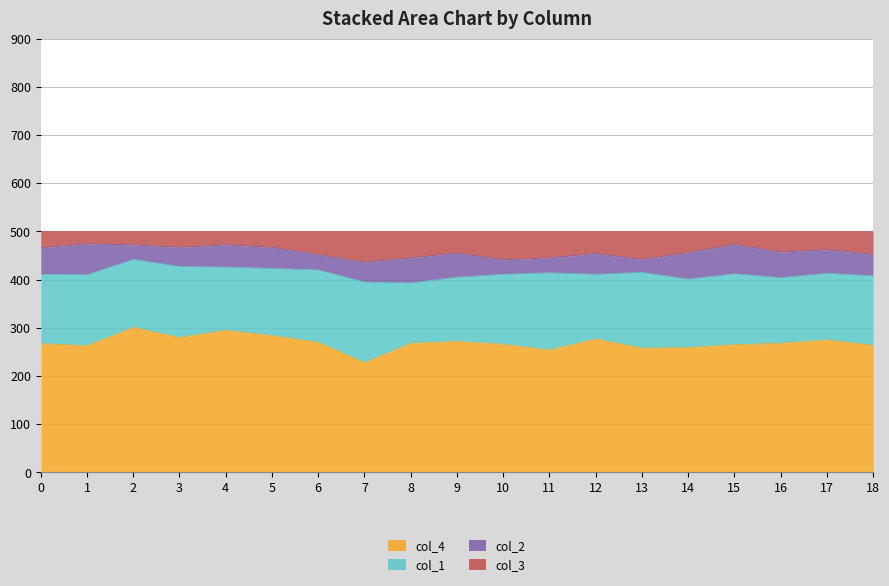

In col_4, how many points are higher than both neighbors (excluding endpoints)?

5